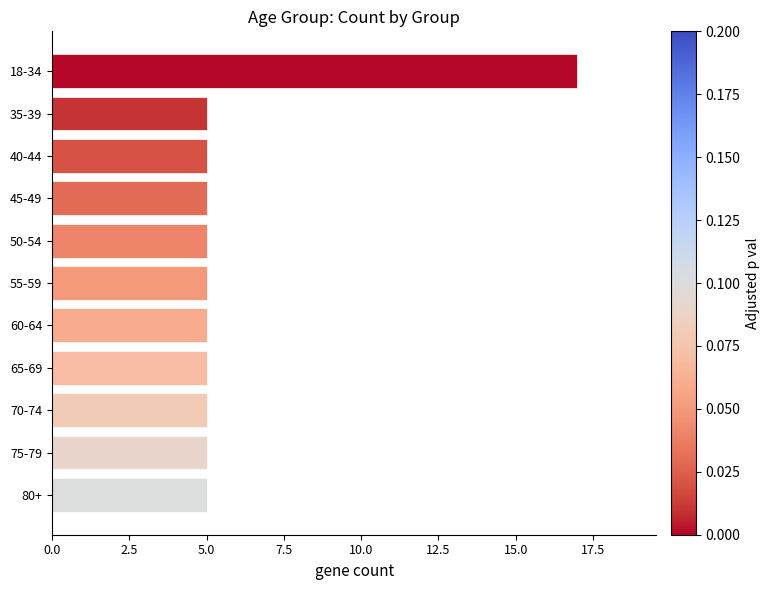

What is the value of the 10th bar from the top?

5